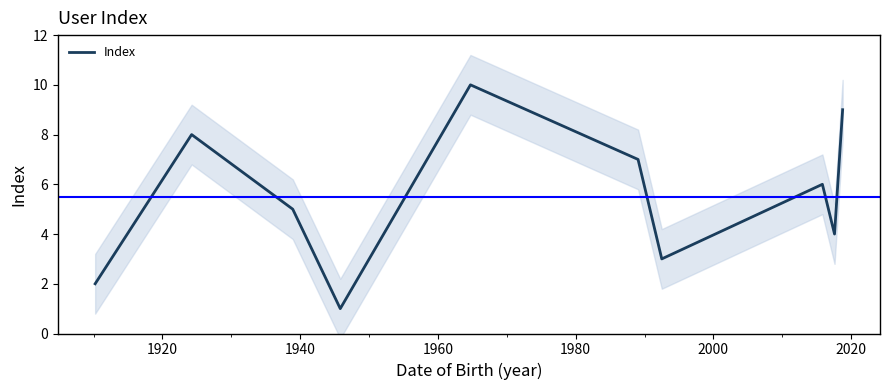

Is this an area chart (filled region under the line)?

No